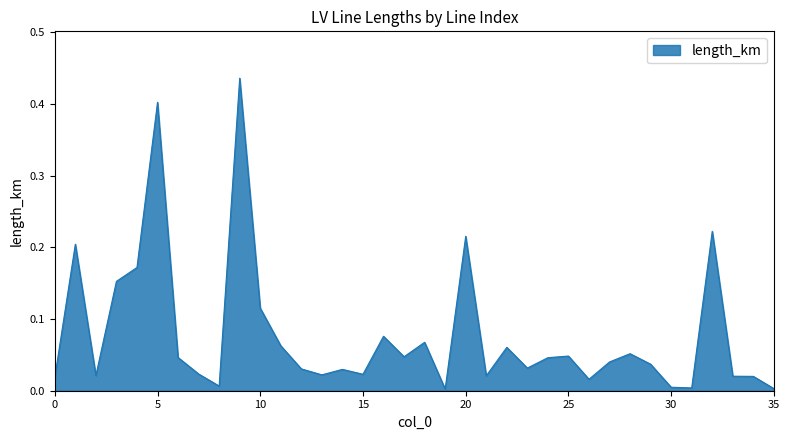

Does the chart display data point markers on the line(s)?

No